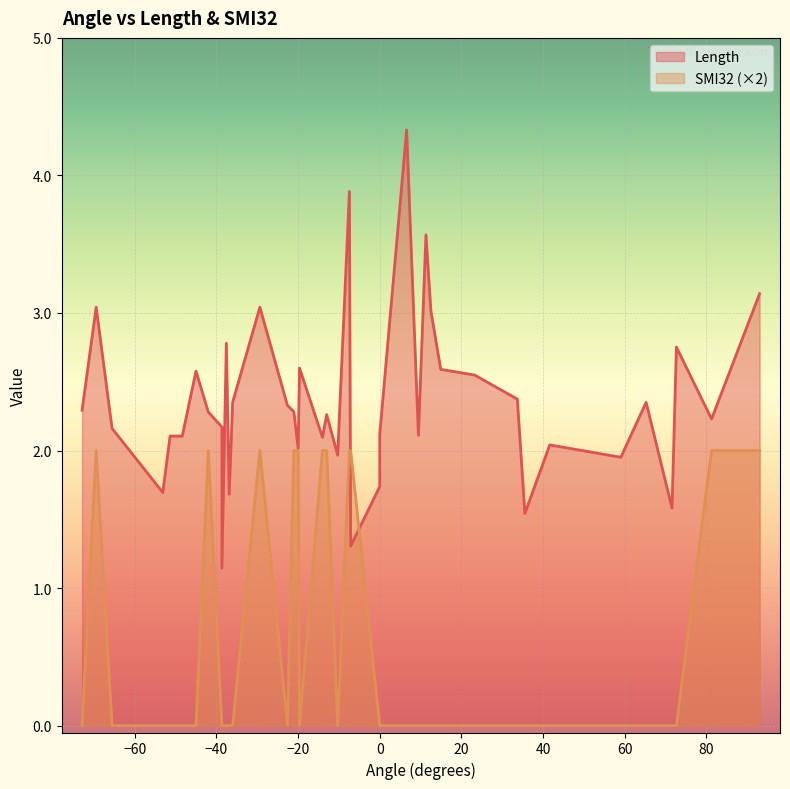

What is the average value of the SMI32 series?

0.3